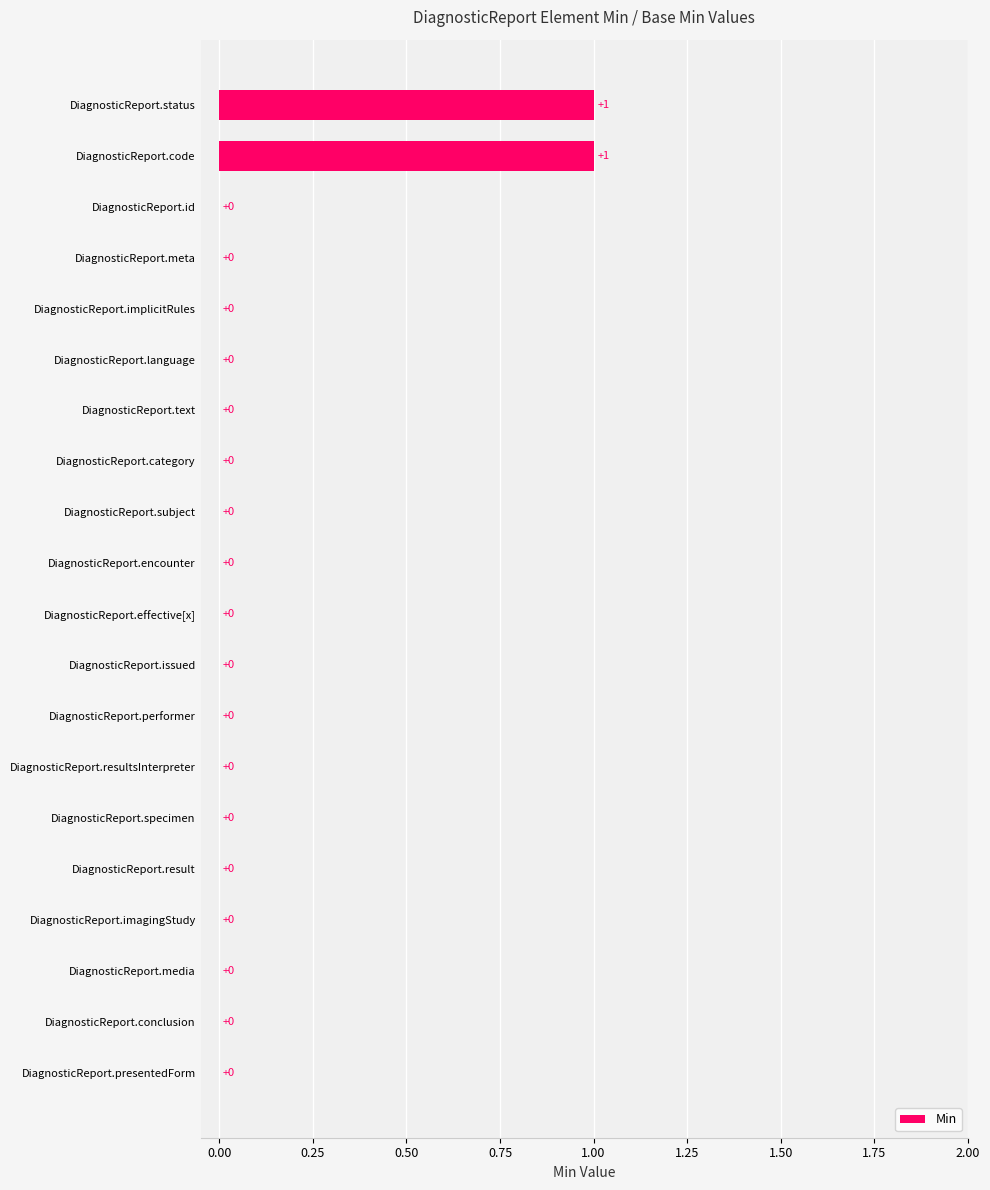

True or false: the data shows 0 at DiagnosticReport.imagingStudy.

True